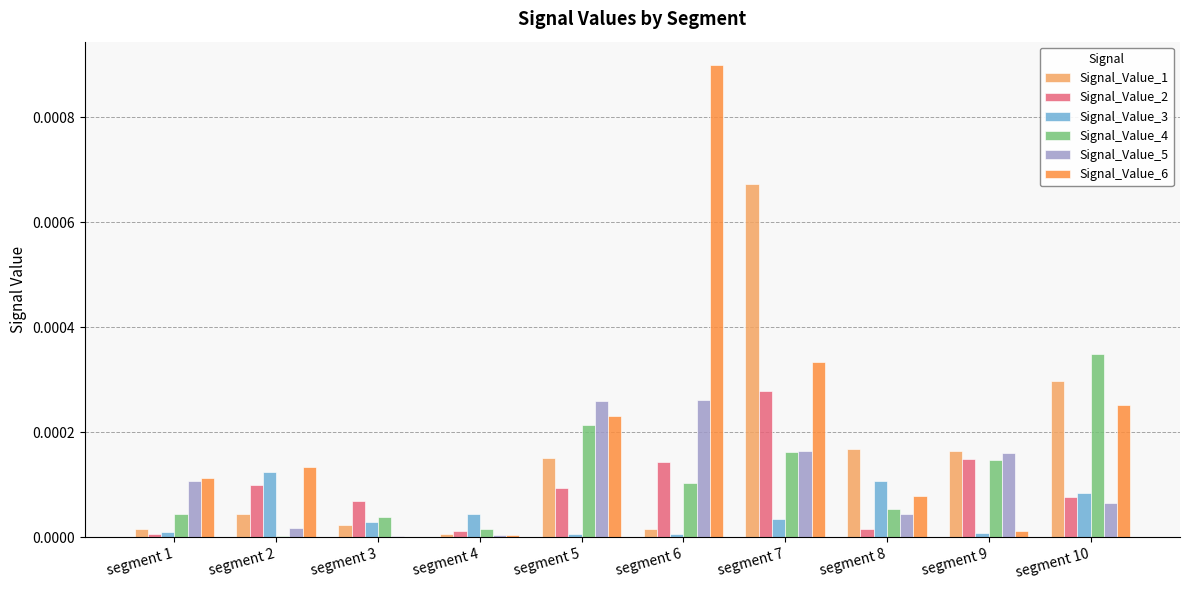

Which series has the largest total across all categories?

Signal_Value_6